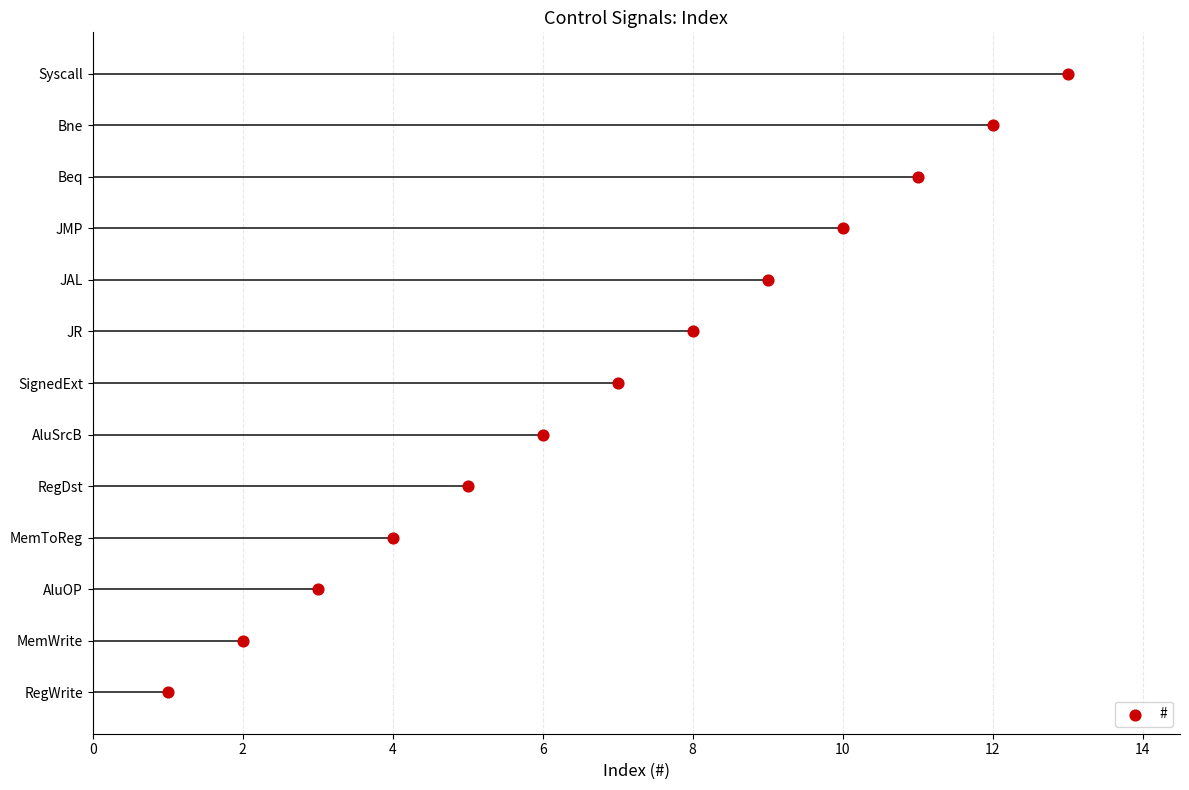

What is the change in value from 0 to 14?

+7